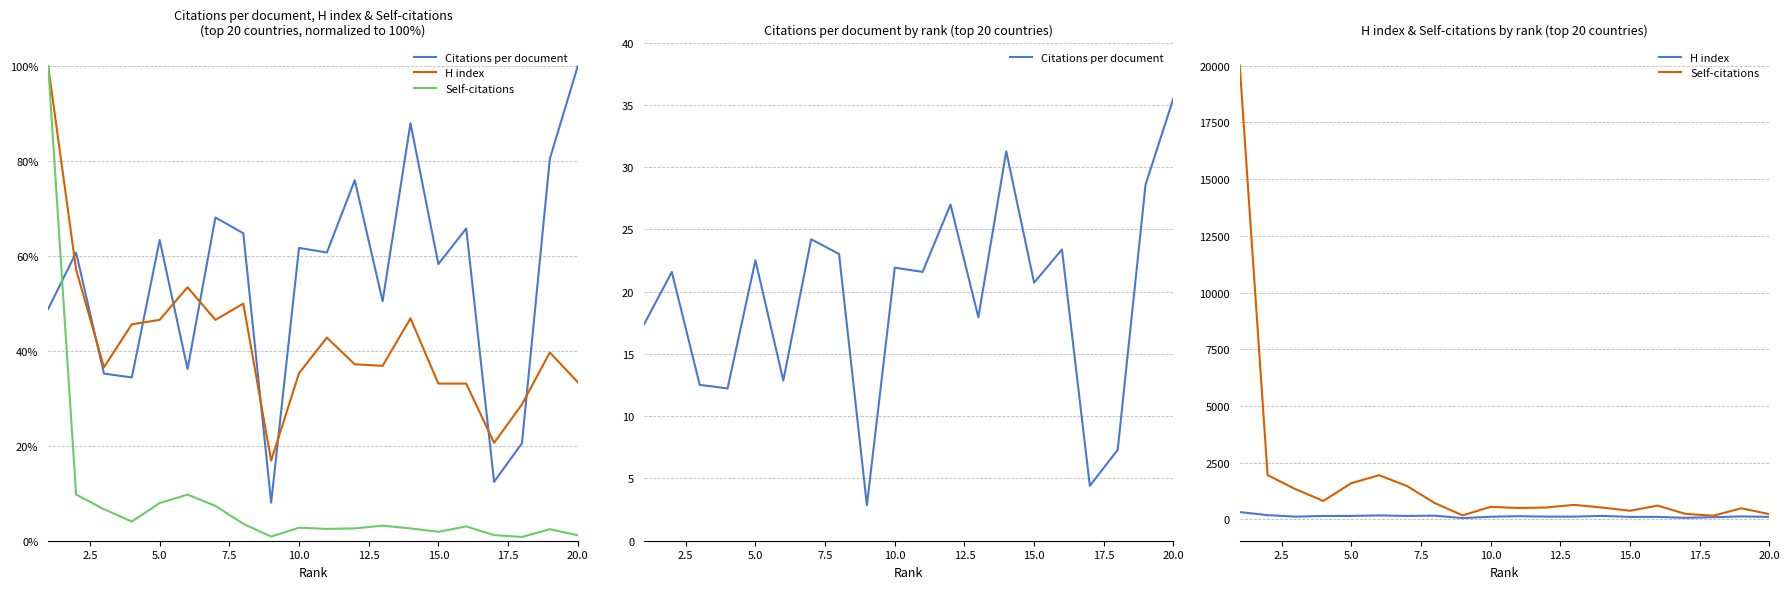

Reading left to right, extract all data points from this chart.

Citations per document: 17.4	21.6	12.5	12.2	22.5	12.9	24.2	23.0	2.9	21.9	21.6	27.0	17.9	31.3	20.7	23.4	4.4	7.3	28.6	35.5
H index: 320.0	183.0	117.0	146.0	149.0	171.0	149.0	160.0	54.0	113.0	137.0	119.0	118.0	150.0	106.0	106.0	66.0	92.0	127.0	107.0
Self-citations: 20022.0	1950.0	1330.0	811.0	1591.0	1945.0	1470.0	715.0	174.0	549.0	499.0	521.0	636.0	519.0	377.0	604.0	238.0	159.0	485.0	230.0